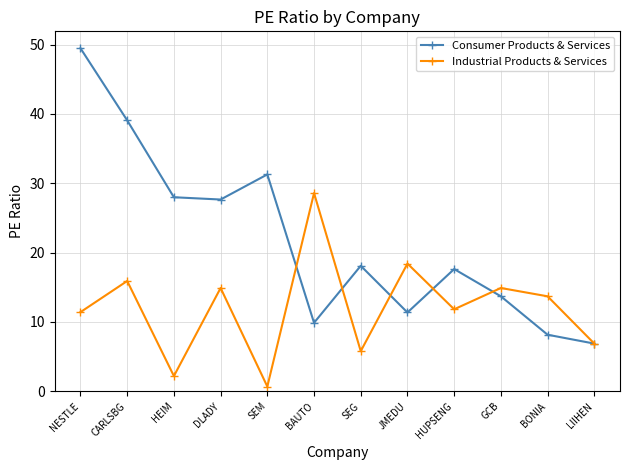

What is the sum of all Consumer Products & Services values?

261.2